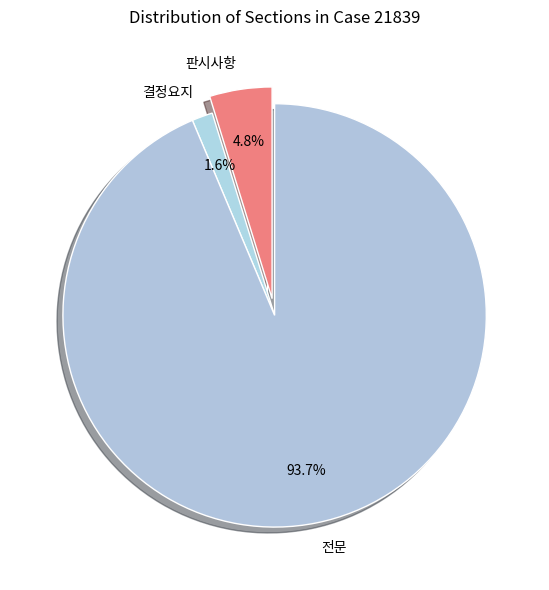

How many segments does this pie chart have?

3